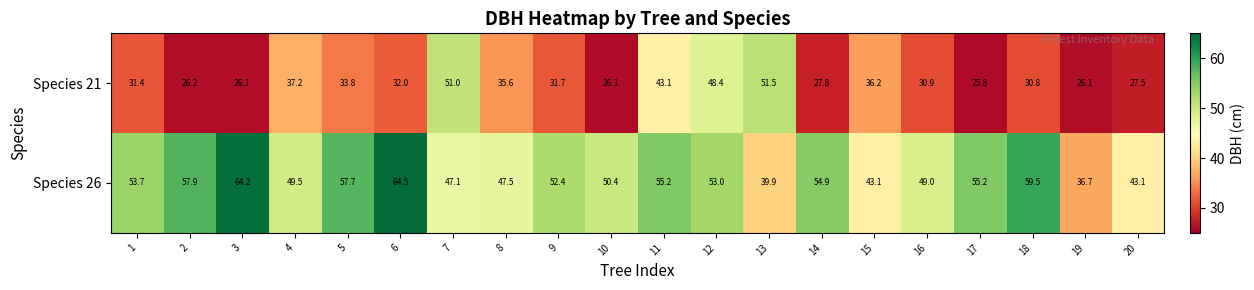

What is the spread (max minus min) of values at 7?

3.9